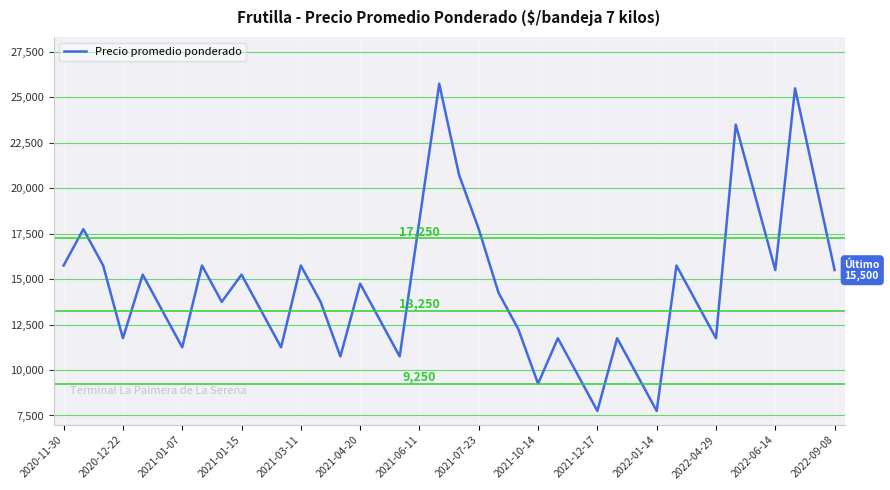

What is the minimum value shown in the chart?

7750